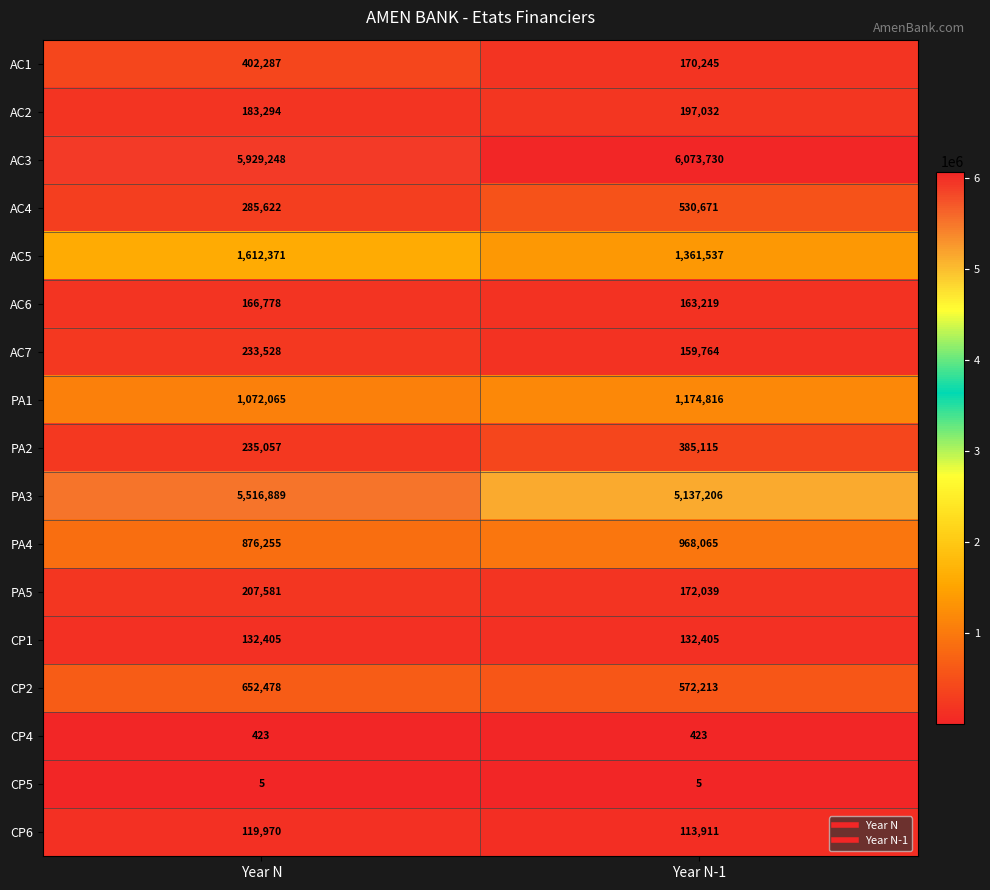

At which category is the sum across all series the highest?

Year N